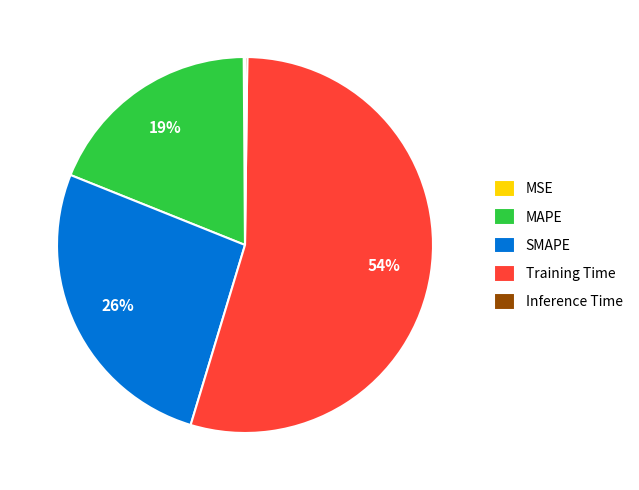

What is the majority slice?

Training Time